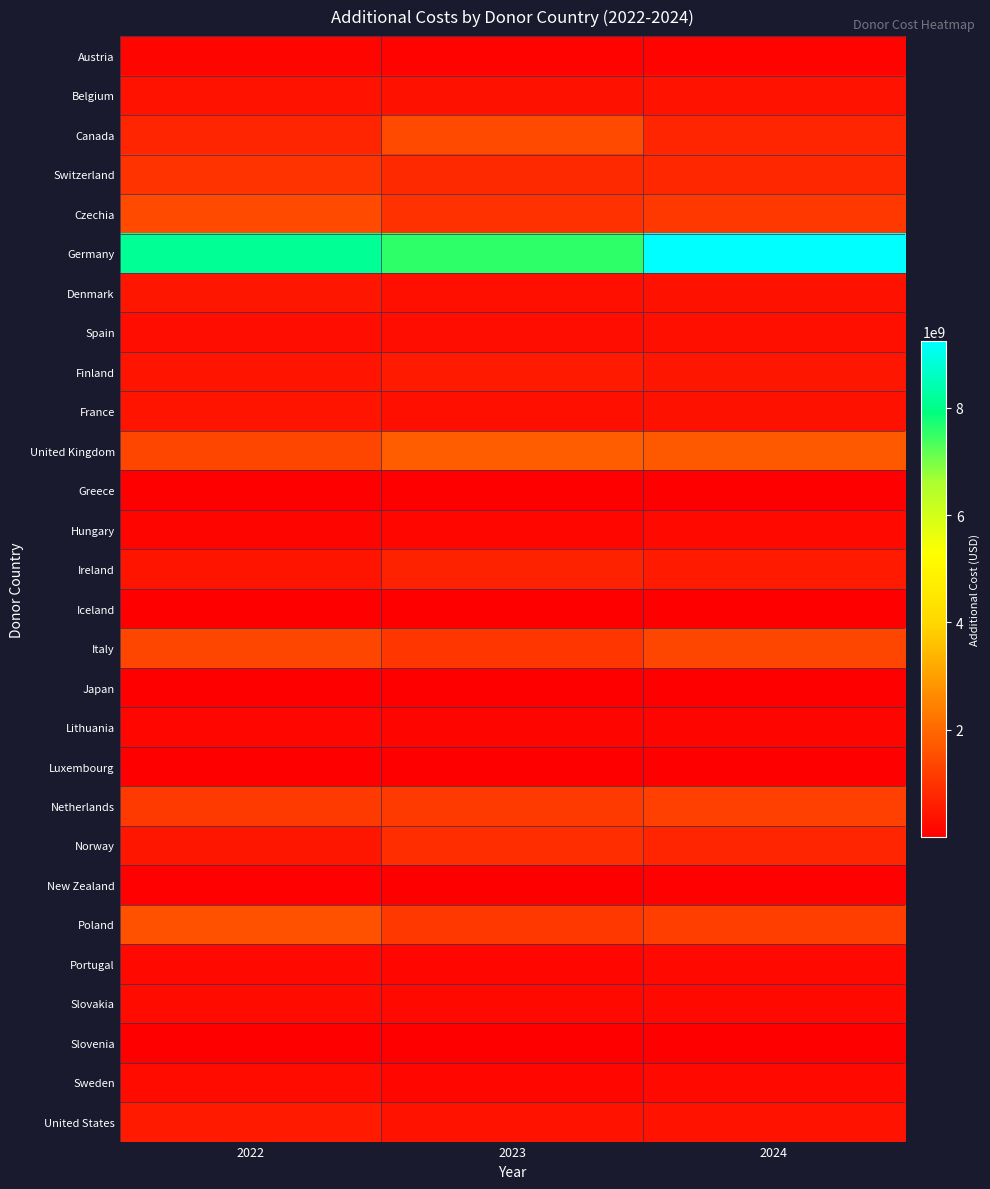

What is the maximum value shown in the chart?

9248558850.8